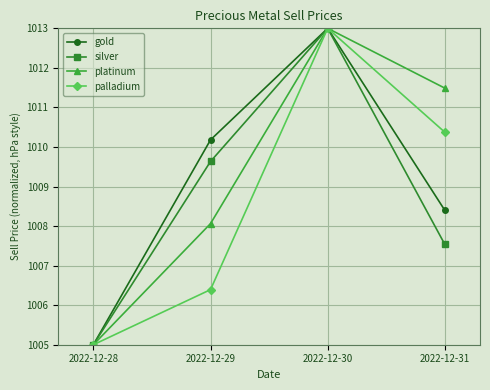

Which label corresponds to the largest value in the chart?

2022-12-30